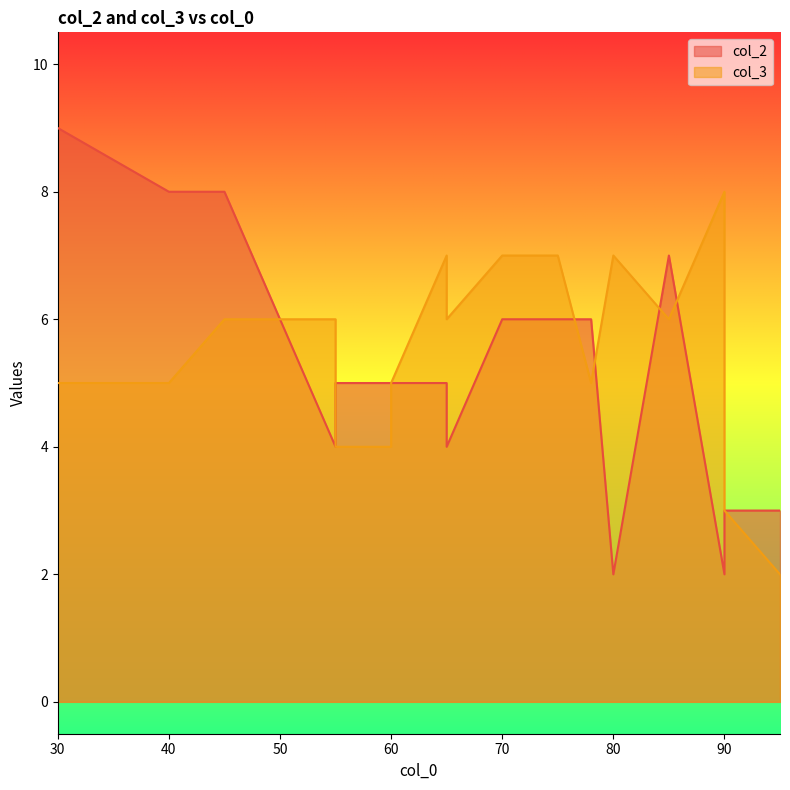

How many values in the col_3 series are below 6?

9